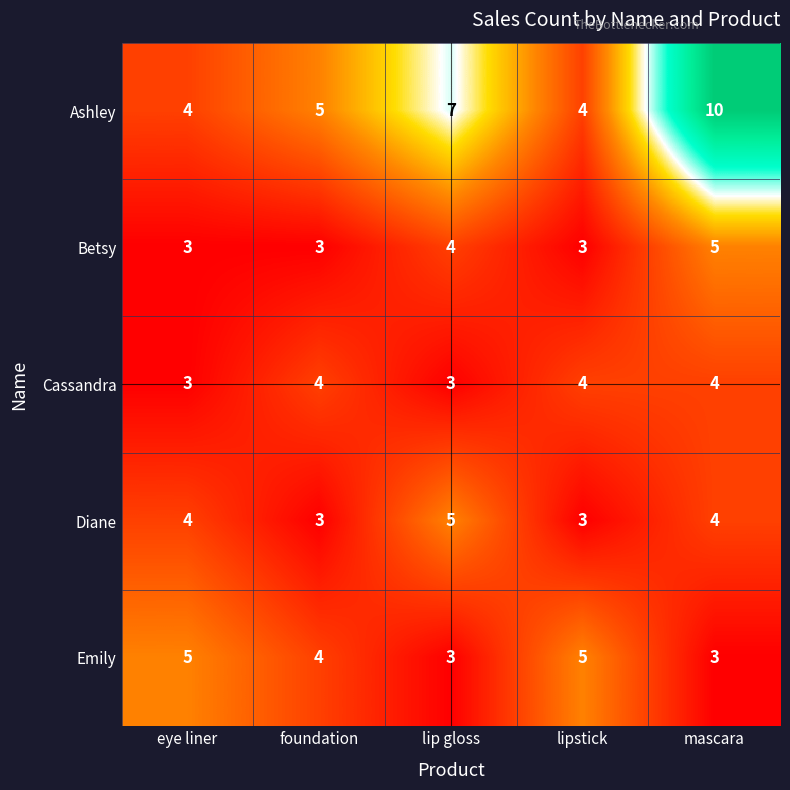

Count the number of data series in this chart.

5